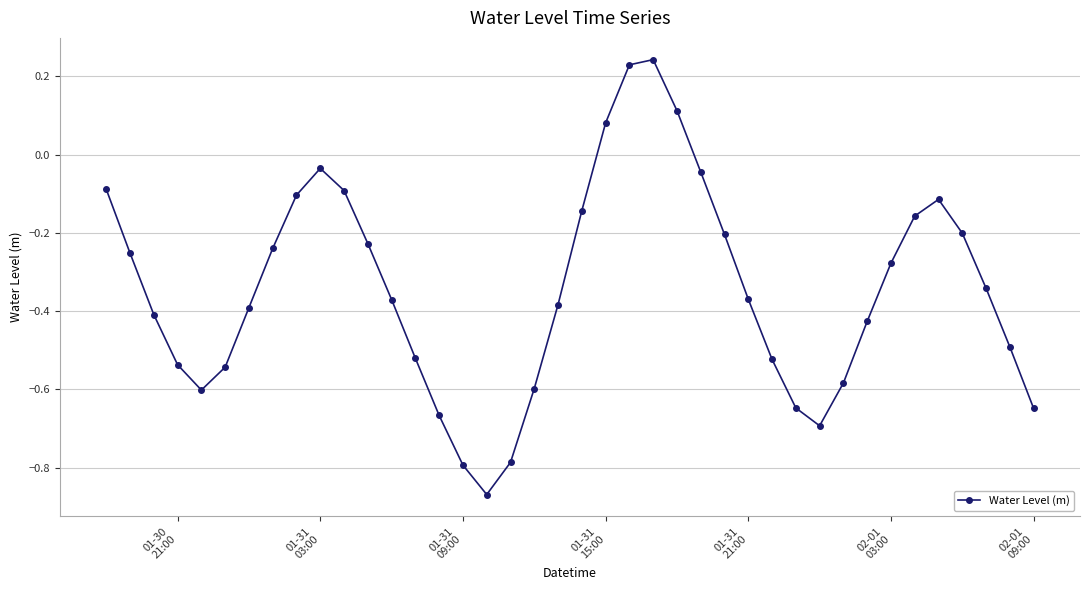

What is the difference between the maximum and minimum values?

1.1